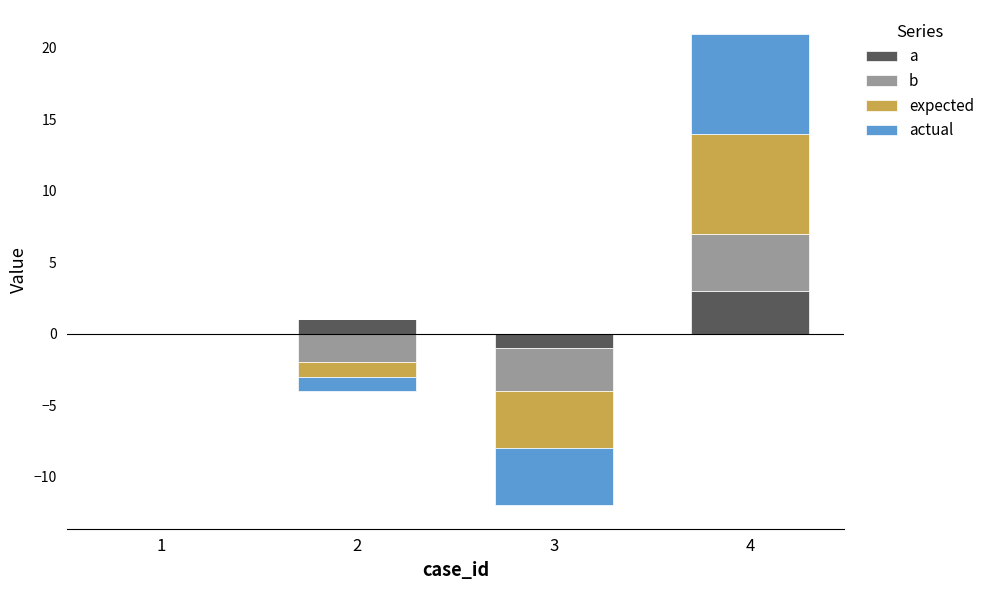

Is it true that b equals 2 at 3?

False